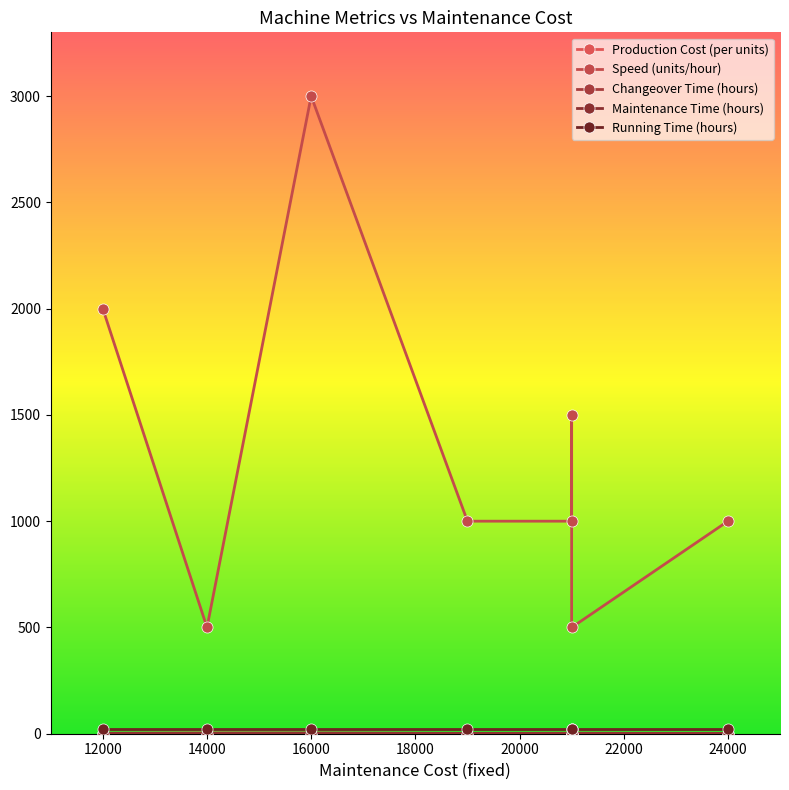

True or false: Changeover Time (hours) and Maintenance Time (hours) cross at least once.

False